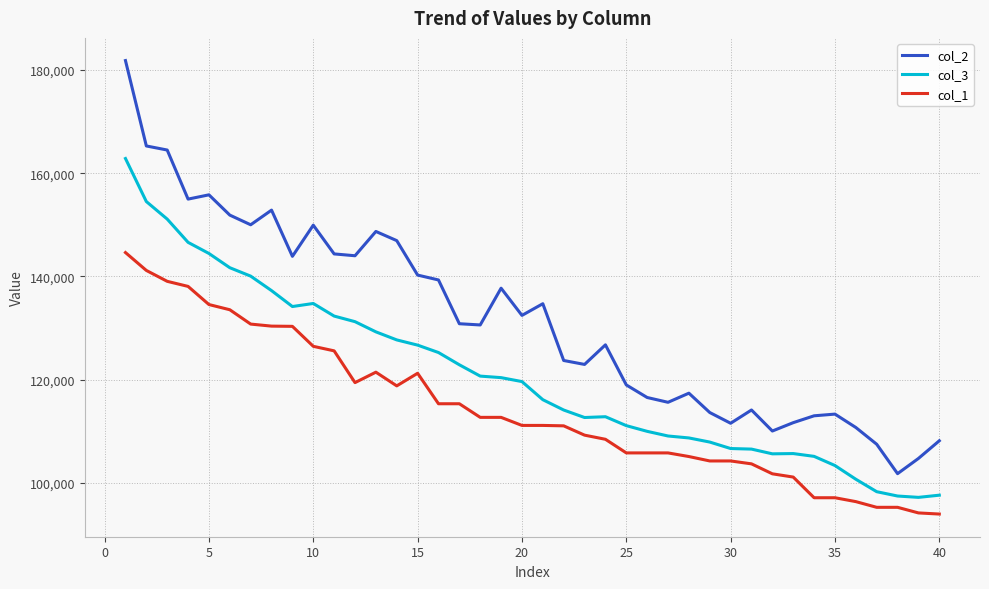

Which series has the largest range (max minus min)?

col_2